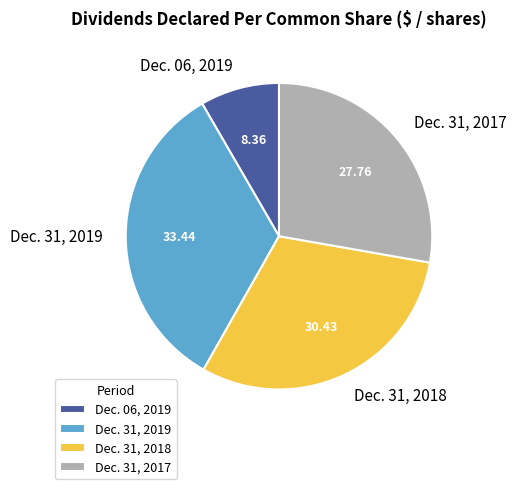

Do Dec. 06, 2019 and Dec. 31, 2018 together represent more than half of the pie?

No